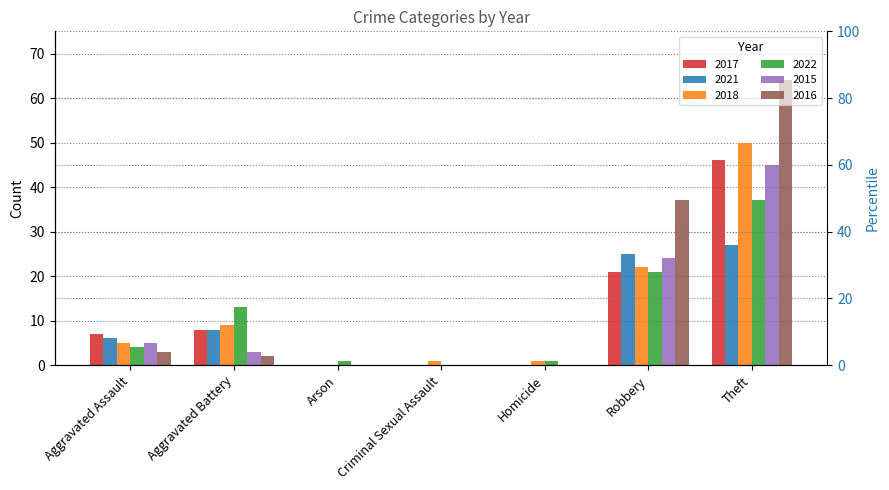

What value does the 2021 series have at Aggravated Assault, to the nearest 5?

5